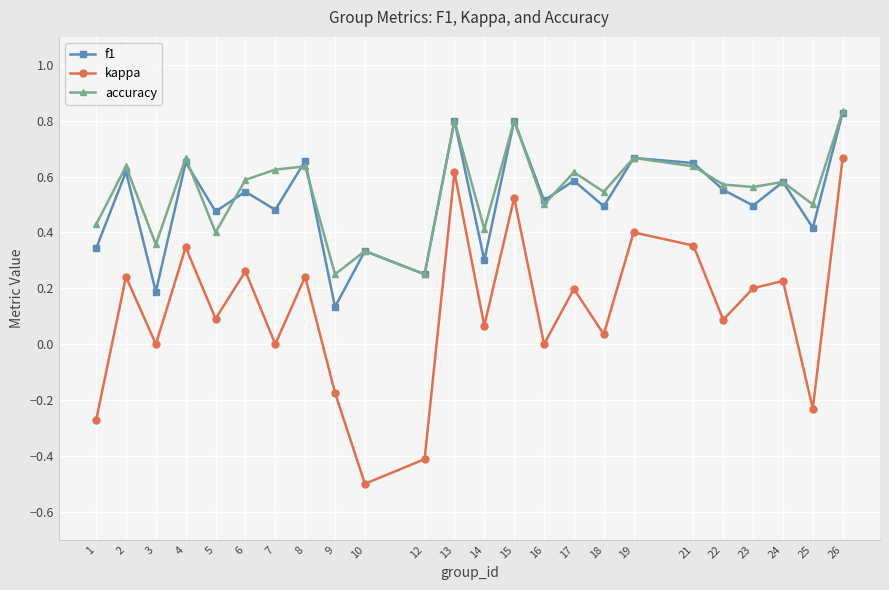

Which series has the largest range (max minus min)?

kappa